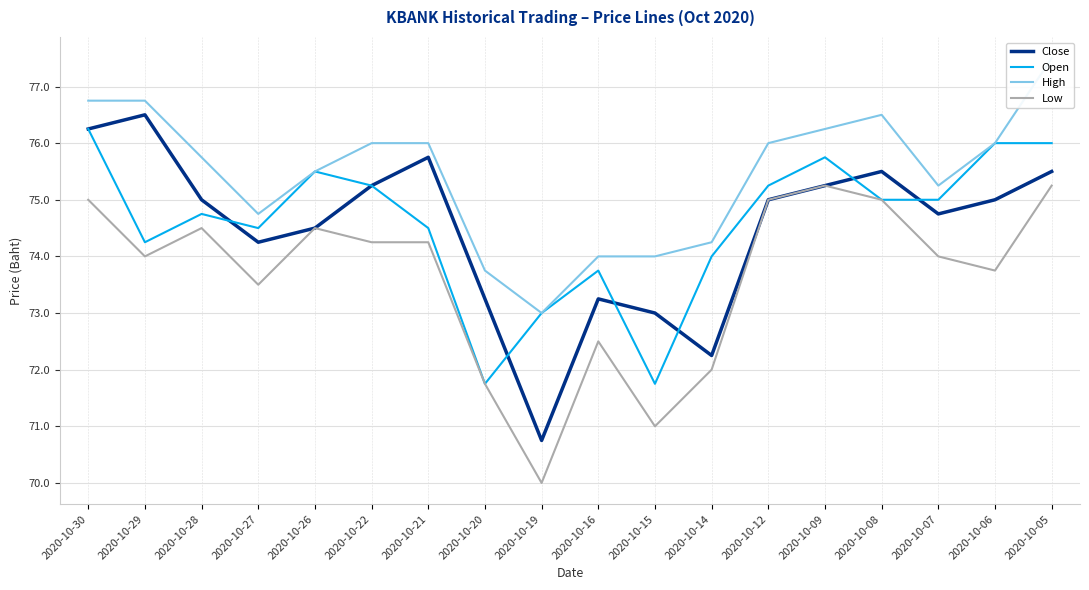

List the labels in order of High value, largest first.

2020-10-05, 2020-10-30, 2020-10-29, 2020-10-08, 2020-10-09, 2020-10-22, 2020-10-21, 2020-10-12, 2020-10-06, 2020-10-28, 2020-10-26, 2020-10-07, 2020-10-27, 2020-10-14, 2020-10-16, 2020-10-15, 2020-10-20, 2020-10-19